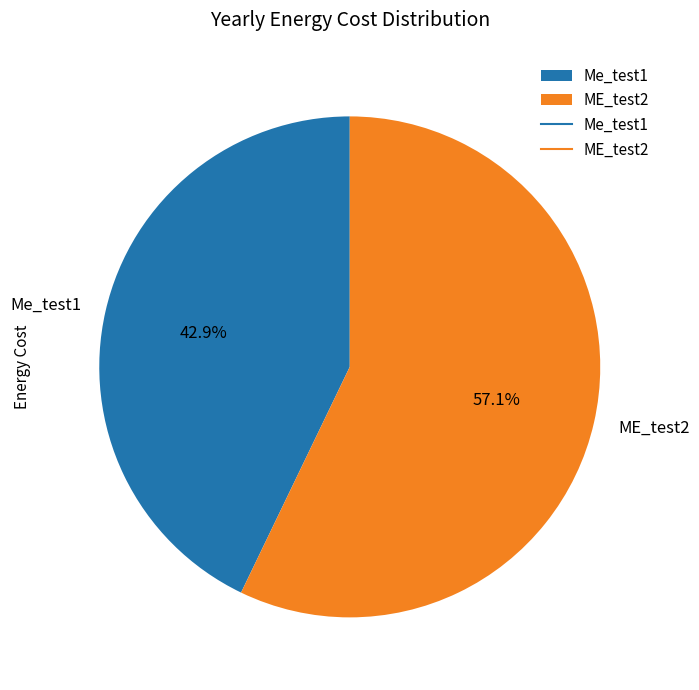

What is the smallest slice in the pie chart?

Me_test1